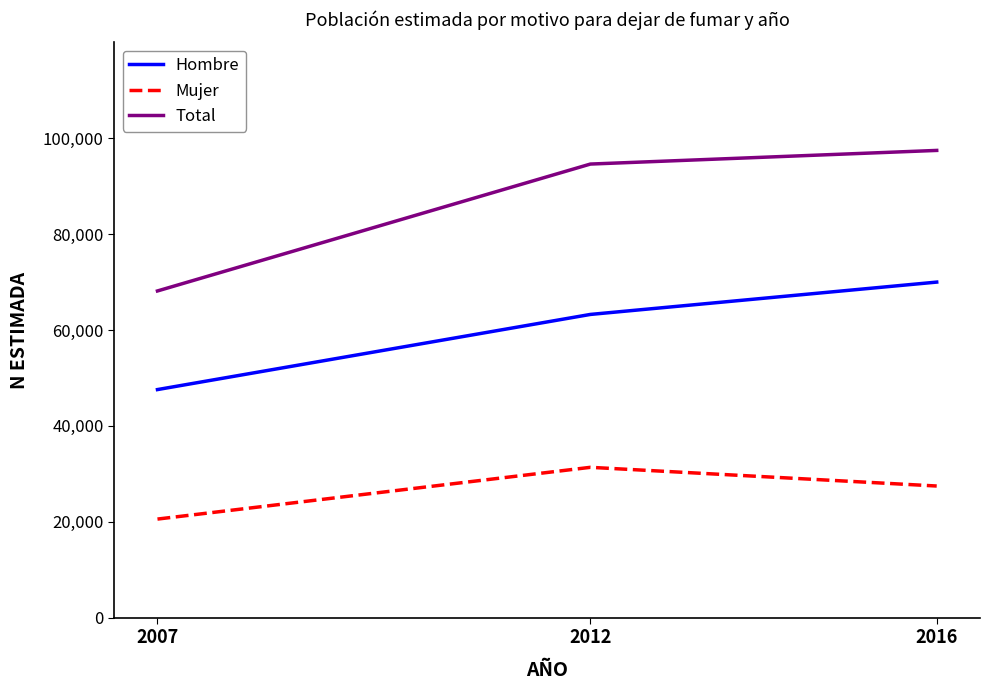

Which series has the largest total across all categories?

Total